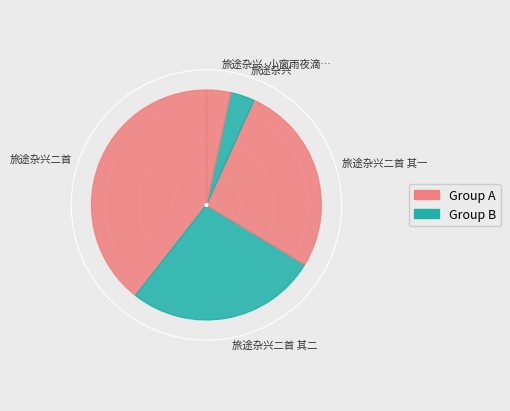

To the nearest percent, what is the average slice percentage?

20%